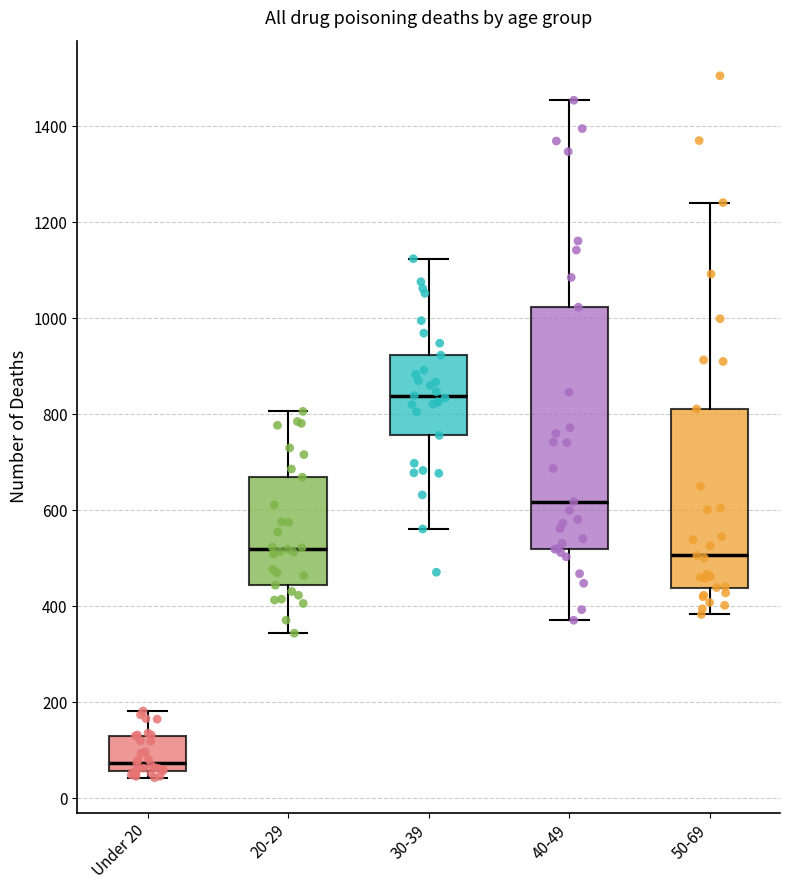

Where is the lower edge of the box for Under 20 on the y-axis? The values are not printed on the chart, so give them approximately, as read against the axis.

60